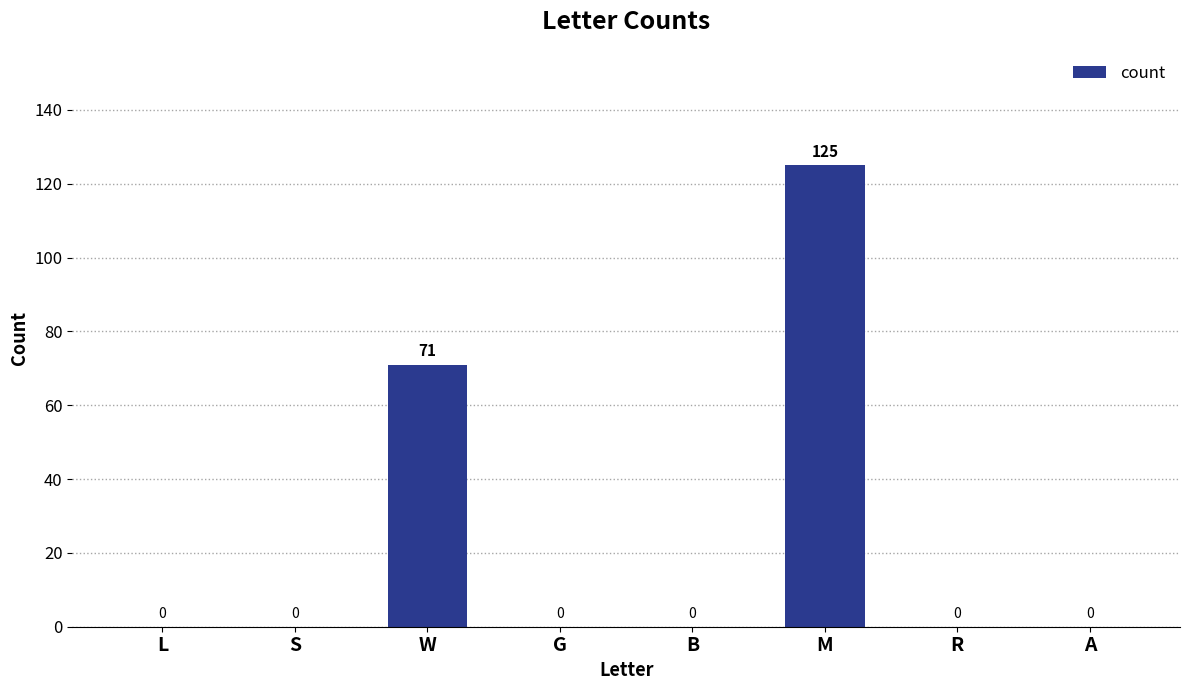

What is the sum of the values at L and M?

125